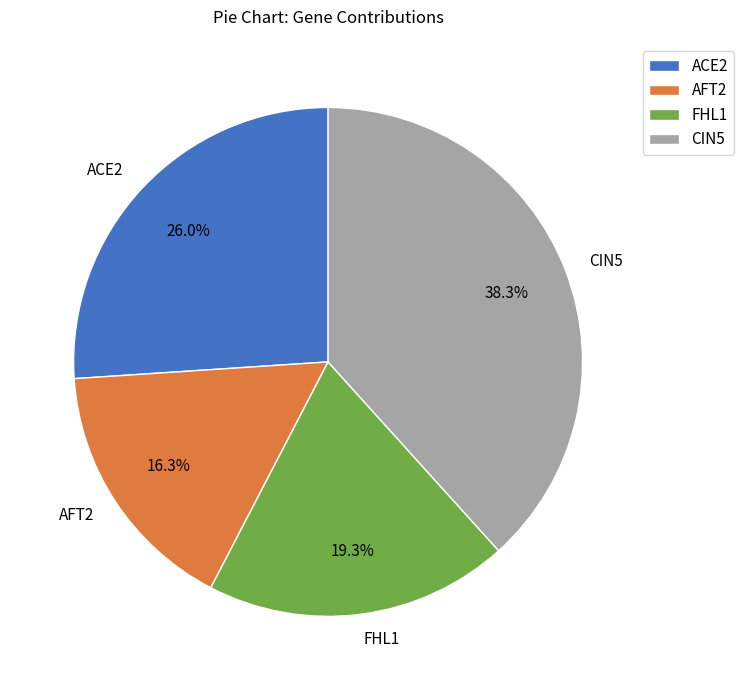

Rank the categories by value from lowest to highest.

AFT2, FHL1, ACE2, CIN5